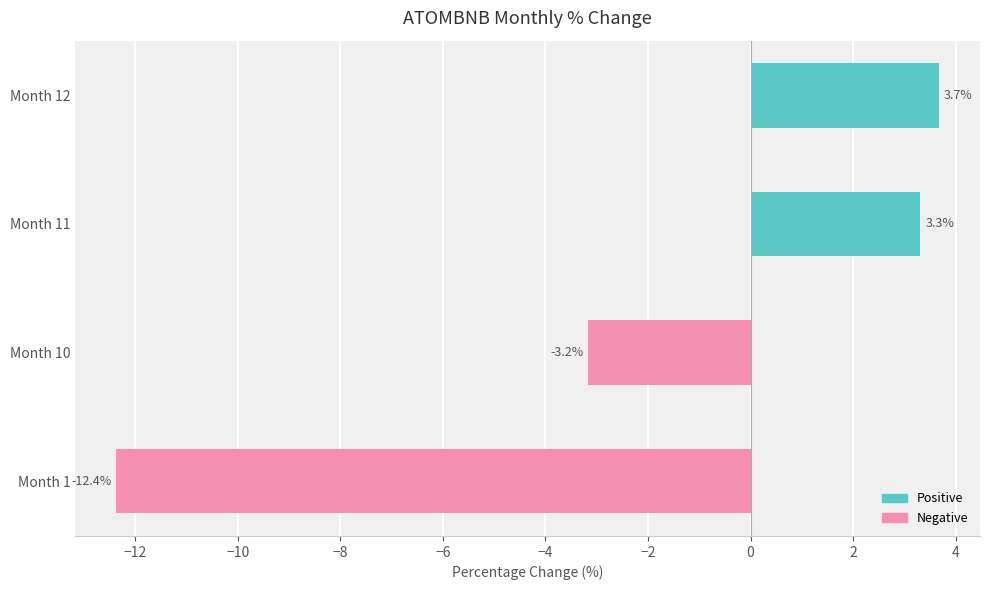

What value does the data have at Month 1?

-12.4